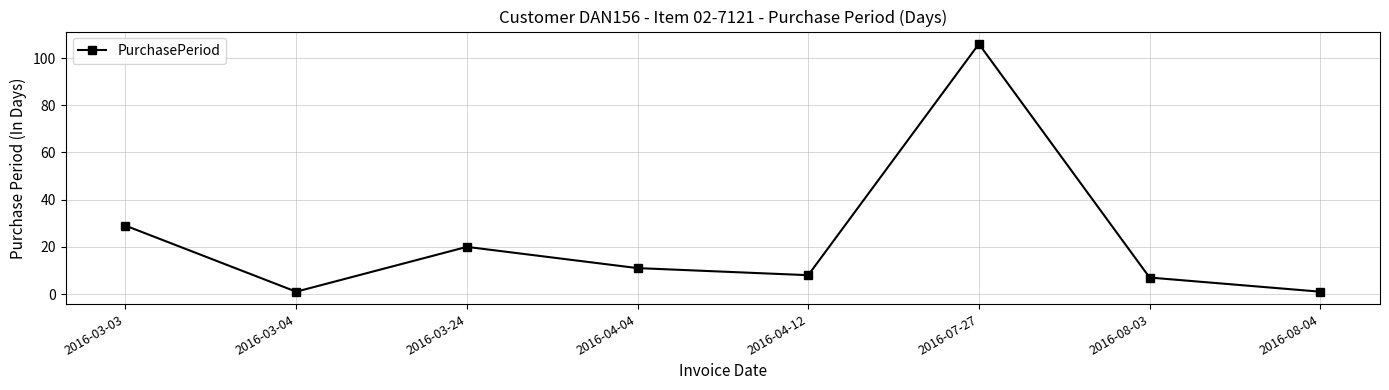

What is the label of the 2nd point from the left?

2016-03-04